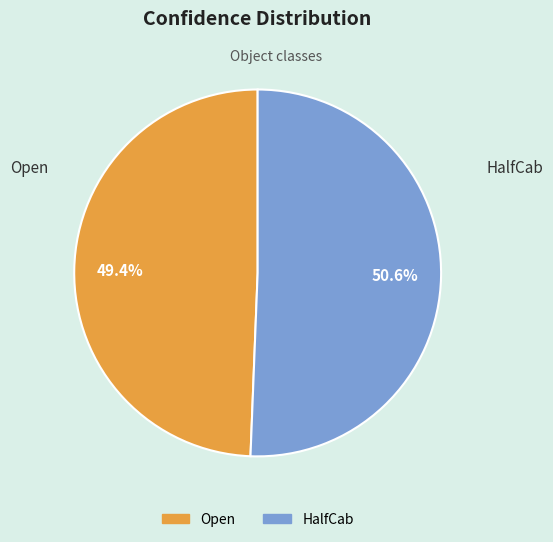

Rank the categories by value from lowest to highest.

Open, HalfCab